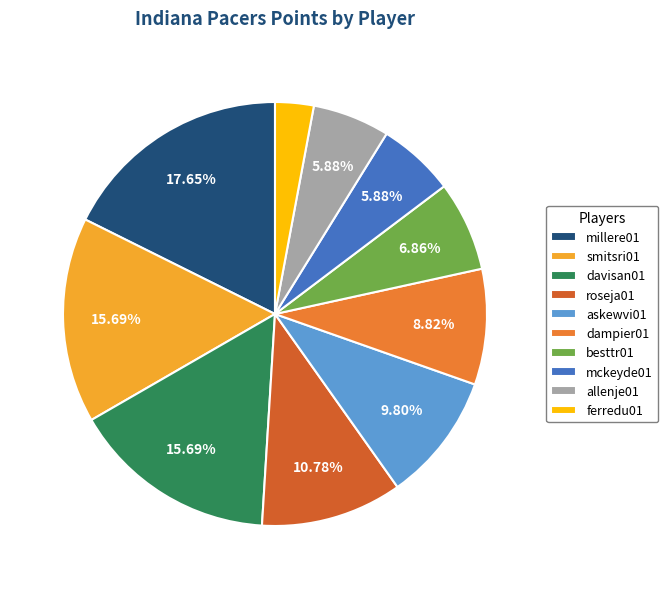

The roseja01 slice represents 19% of the pie. True or false?

False